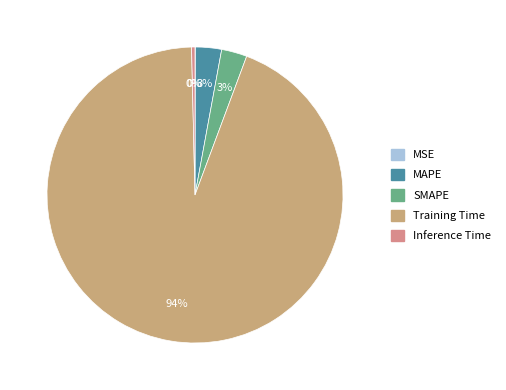

To the nearest percent, what is the average slice percentage?

20%